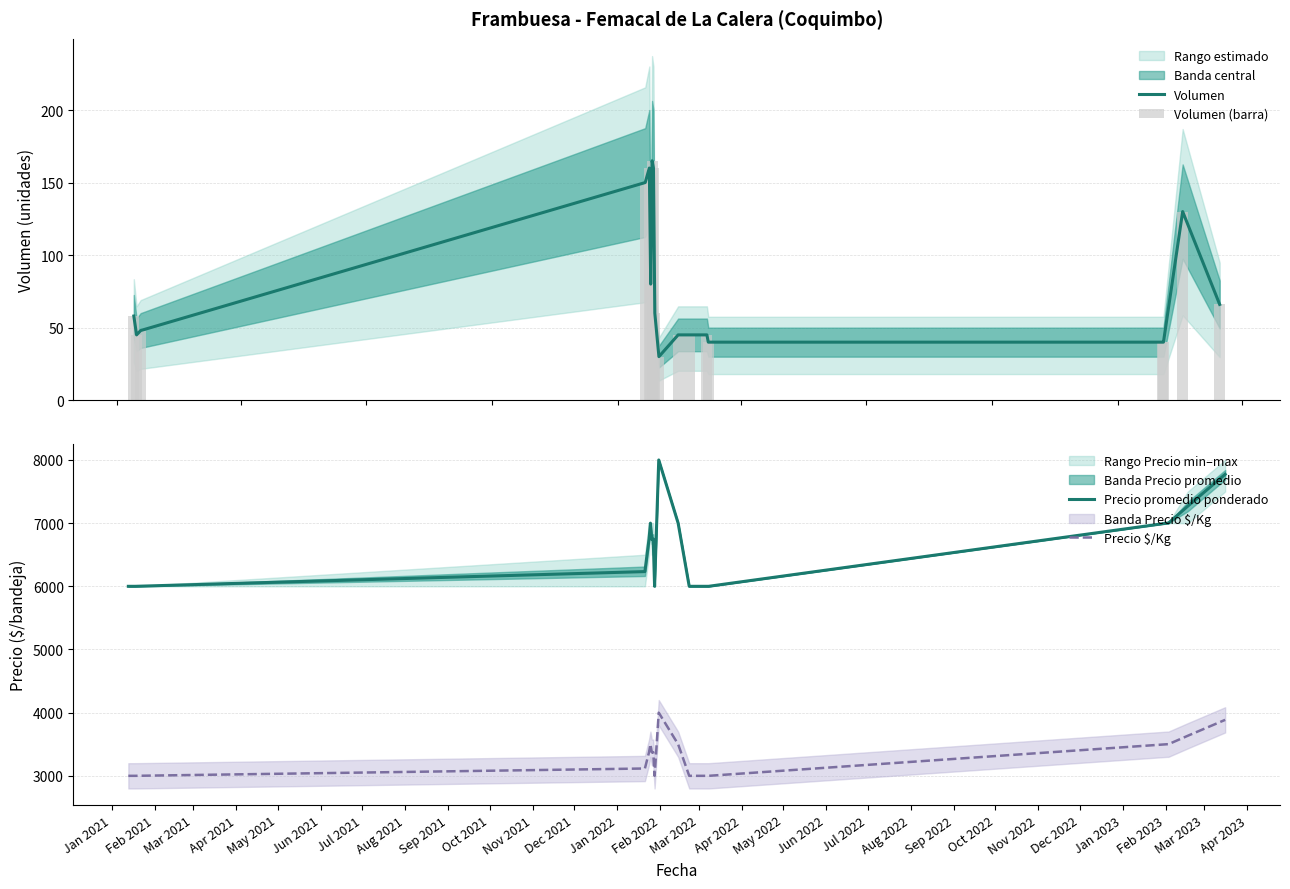

How many values in the Volumen series are below 58?

9